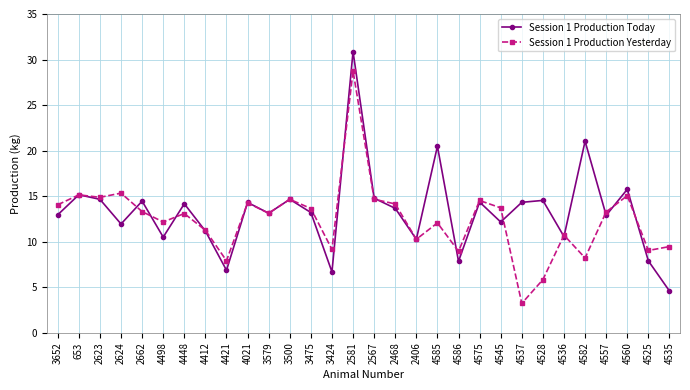

True or false: Session 1 Production Today has more than 2 interior local peaks.

True